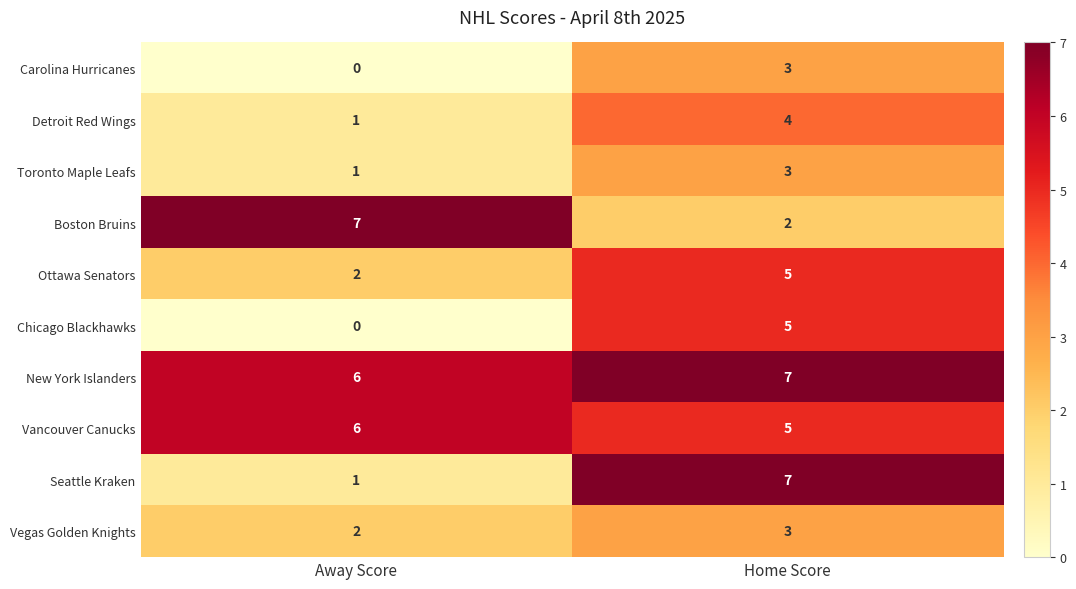

Reading left to right, transcribe all the data shown in this chart.

Carolina Hurricanes: Away Score=0	Home Score=3
Detroit Red Wings: Away Score=1	Home Score=4
Toronto Maple Leafs: Away Score=1	Home Score=3
Boston Bruins: Away Score=7	Home Score=2
Ottawa Senators: Away Score=2	Home Score=5
Chicago Blackhawks: Away Score=0	Home Score=5
New York Islanders: Away Score=6	Home Score=7
Vancouver Canucks: Away Score=6	Home Score=5
Seattle Kraken: Away Score=1	Home Score=7
Vegas Golden Knights: Away Score=2	Home Score=3